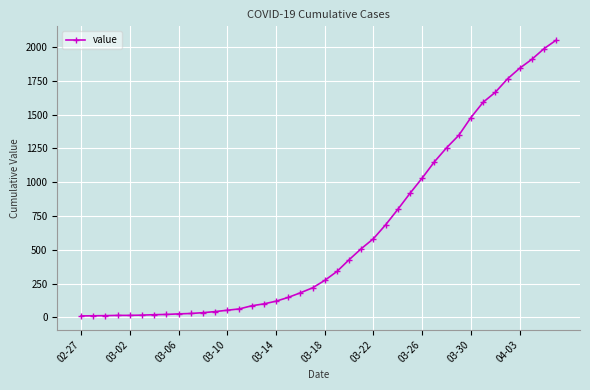

What is the sum of all values?

24820